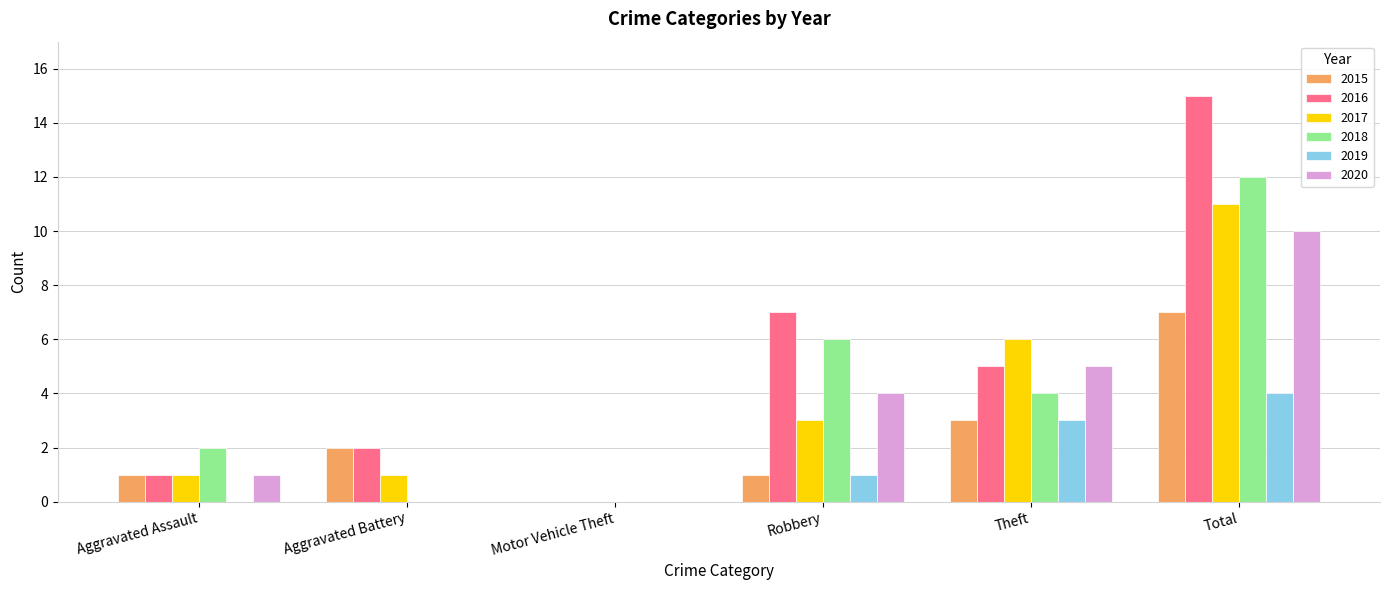

What value does the 2015 series have at Total?

7